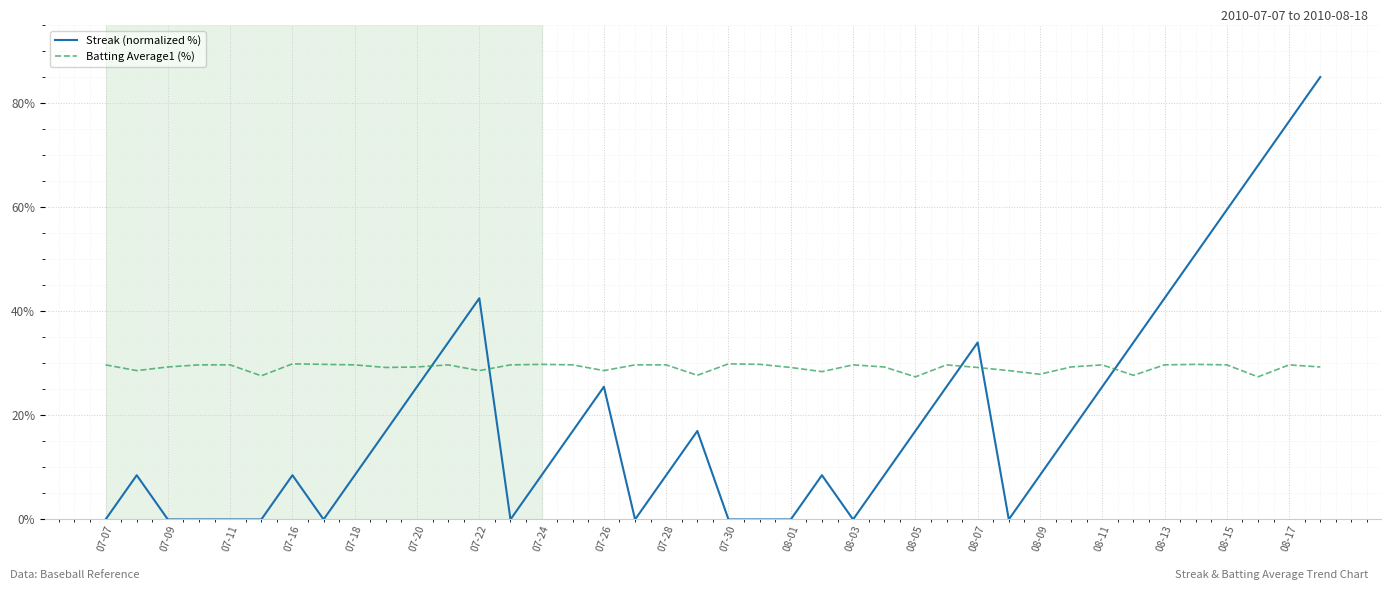

What is the sum of all Batting Average1 (%) values?

1167.1